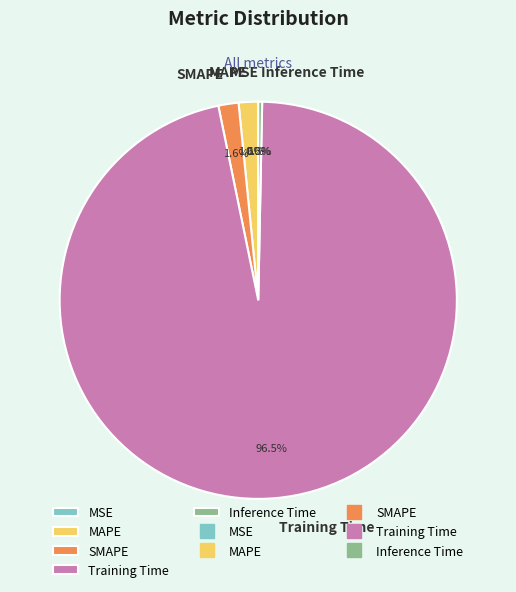

Is there a majority slice in this chart?

Yes